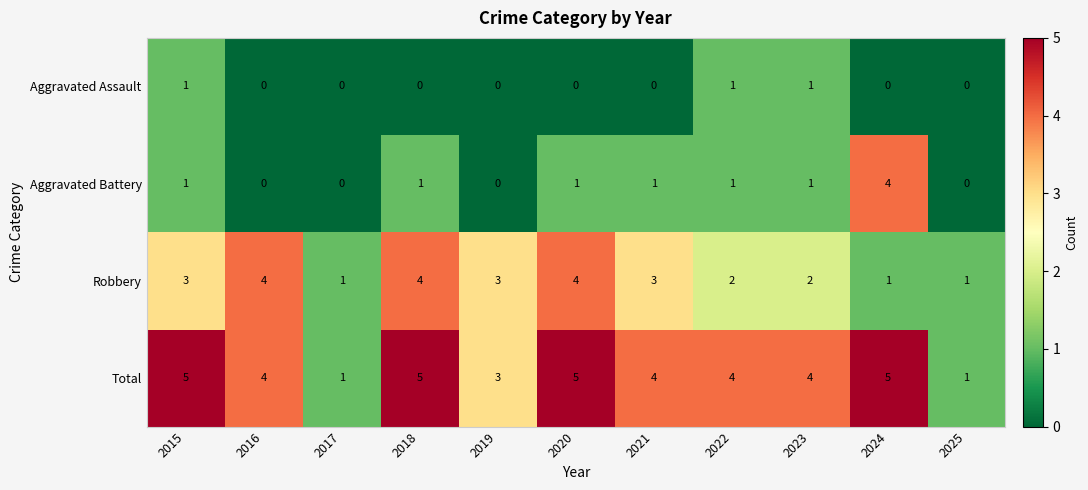

True or false: Aggravated Assault has a value of 1 at 2016.

False